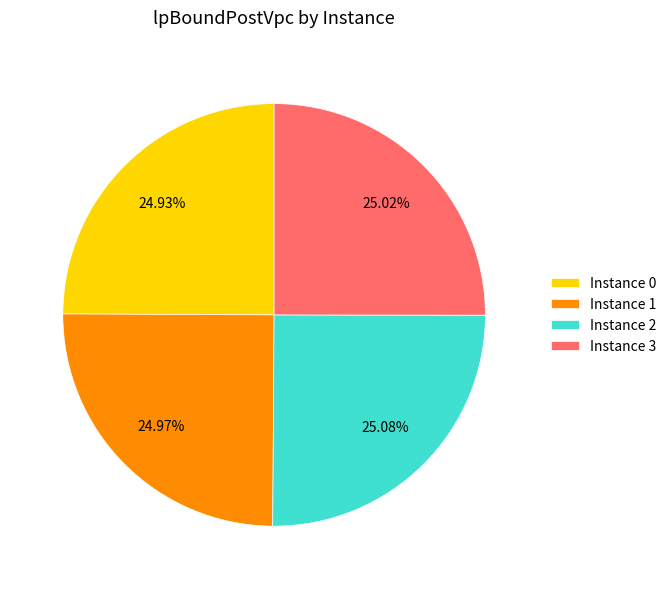

Is there any slice that represents more than half of the pie?

No